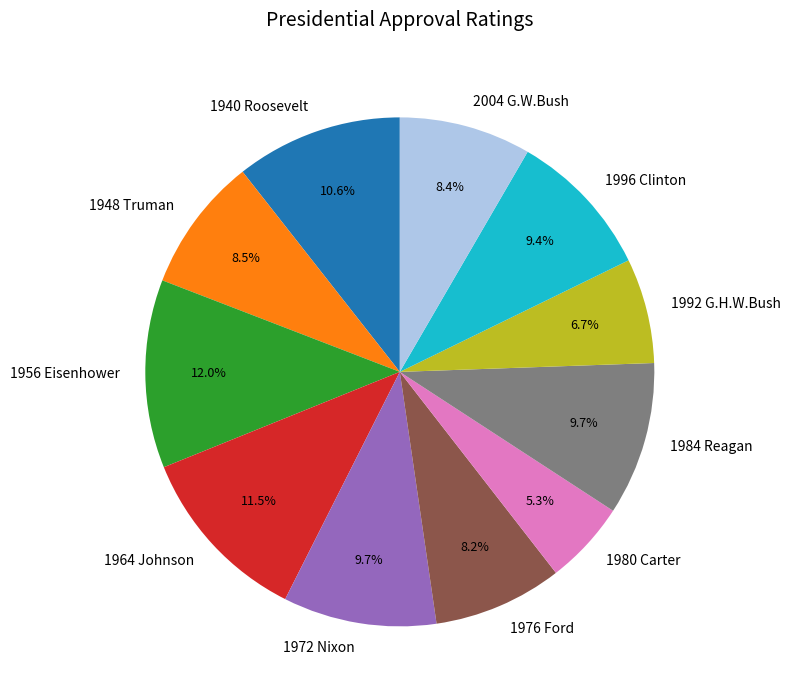

To the nearest percent, what is the difference between the largest and smallest slice percentages?

7%